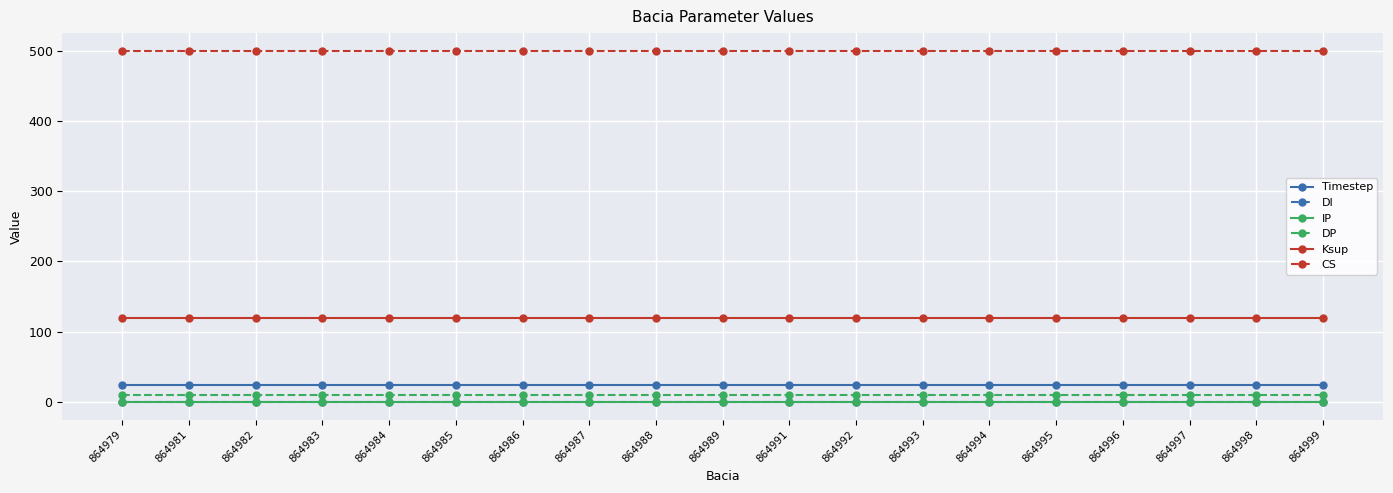

Reading right to left, extract all data points from this chart.

Timestep: 24	24	24	24	24	24	24	24	24	24	24	24	24	24	24	24	24	24	24
DI: 0	0	0	0	0	0	0	0	0	0	0	0	0	0	0	0	0	0	0
IP: 0	0	0	0	0	0	0	0	0	0	0	0	0	0	0	0	0	0	0
DP: 10	10	10	10	10	10	10	10	10	10	10	10	10	10	10	10	10	10	10
Ksup: 120	120	120	120	120	120	120	120	120	120	120	120	120	120	120	120	120	120	120
CS: 500	500	500	500	500	500	500	500	500	500	500	500	500	500	500	500	500	500	500